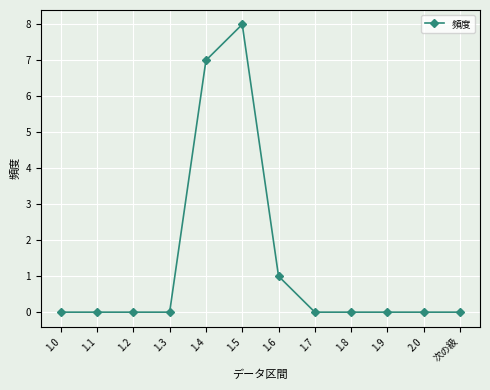

The chart shows a value of 0 at 1.9. True or false?

True